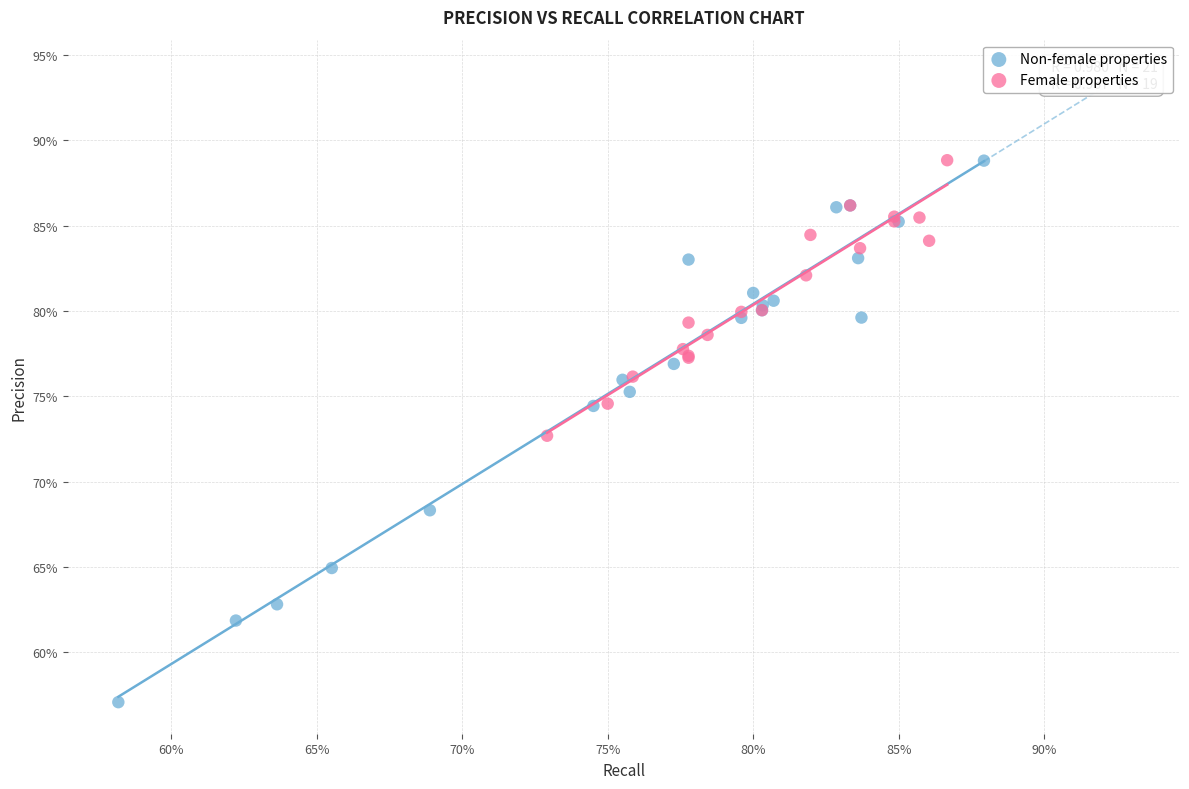

What are all the series names shown in the legend?

Non-female properties, Female properties